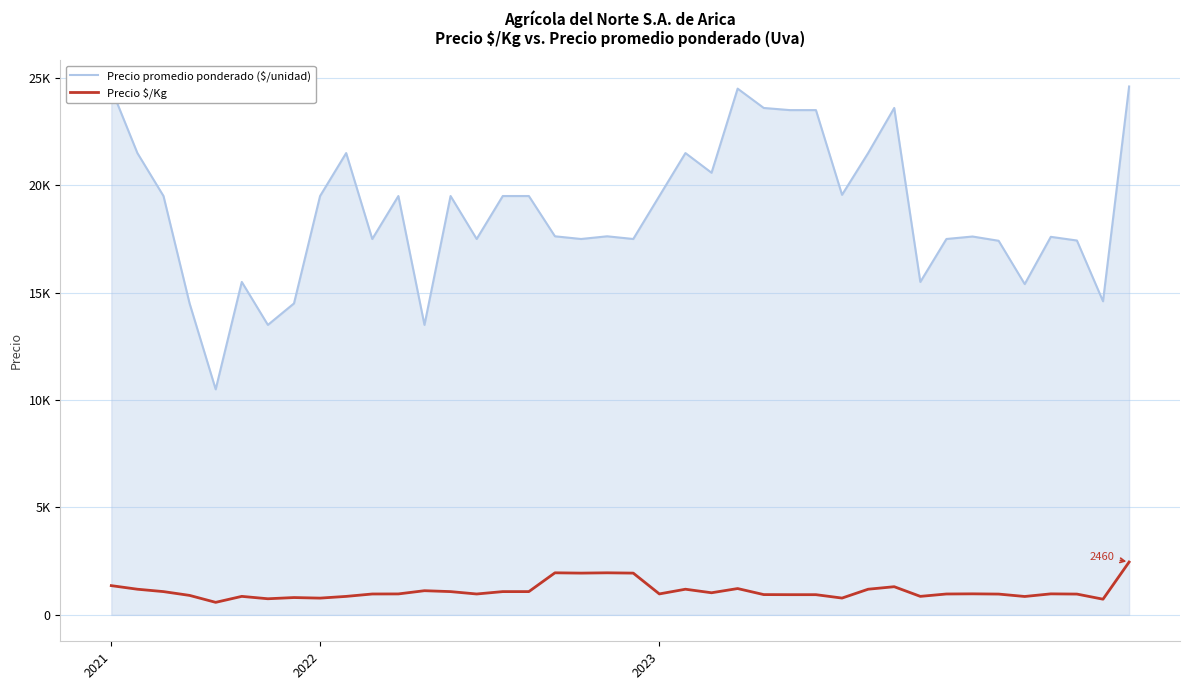

Rank the series by their average value, from lowest to highest.

Precio $/Kg, Precio promedio ponderado ($/unidad)